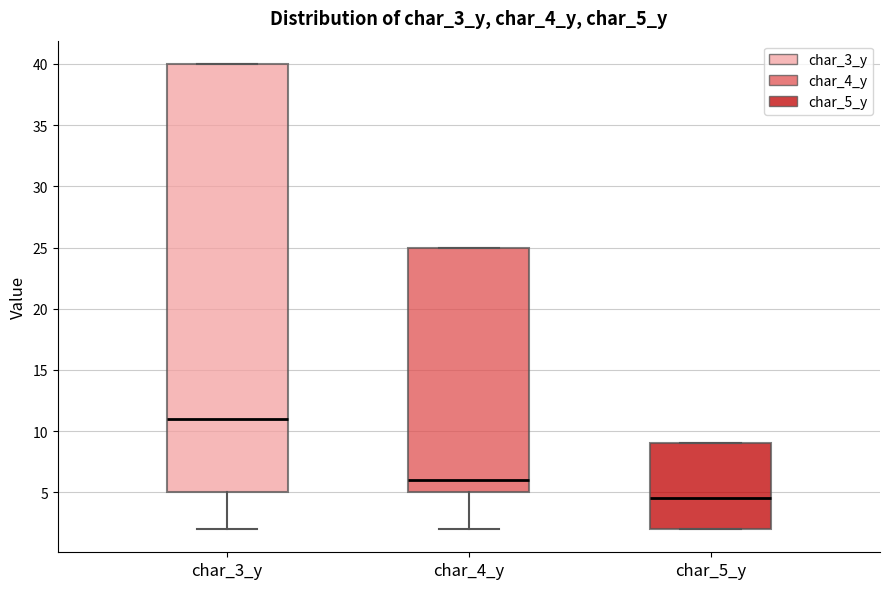

Which box is the tallest, from its lower edge to its upper edge?

char_3_y